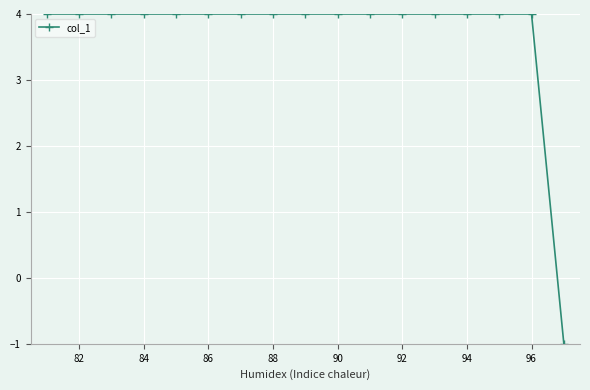

What is the value of the 15th point from the left?

4